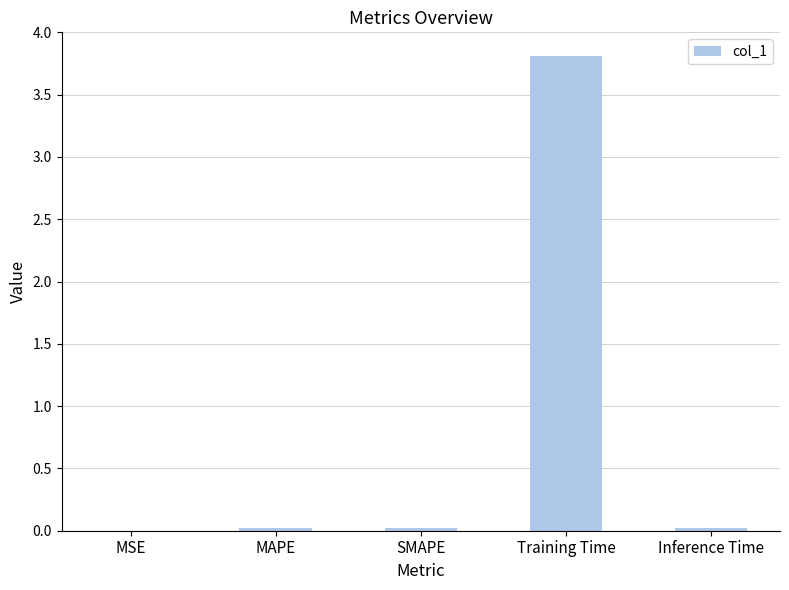

What is the maximum value shown in the chart?

3.8